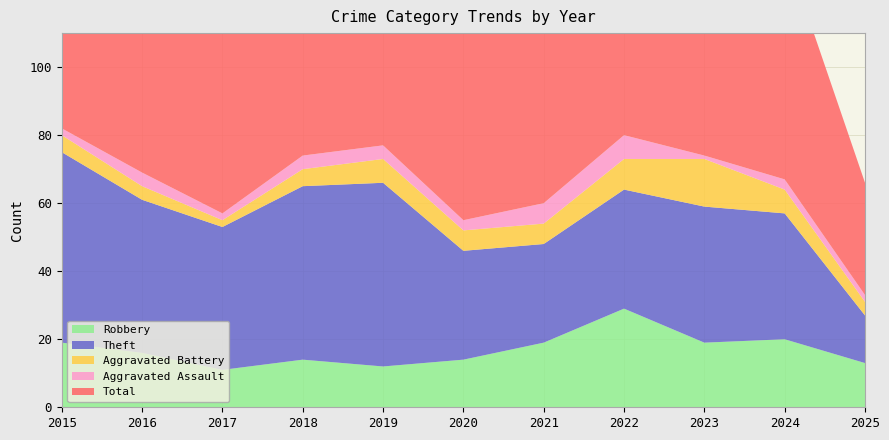

Reading left to right, transcribe all the data shown in this chart.

Robbery: 19	16	11	14	12	14	19	29	19	20	13
Theft: 56	45	42	51	54	32	29	35	40	37	14
Aggravated Battery: 5	4	2	5	7	6	6	9	14	7	4
Aggravated Assault: 2	4	2	4	4	3	6	7	1	3	2
Total: 82	70	59	74	77	56	60	82	76	68	33